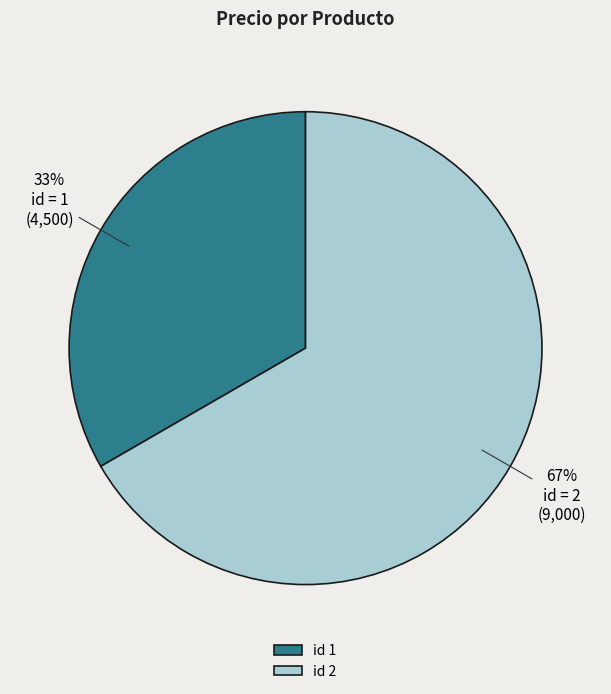

Which category has the smallest portion of the pie?

id 1